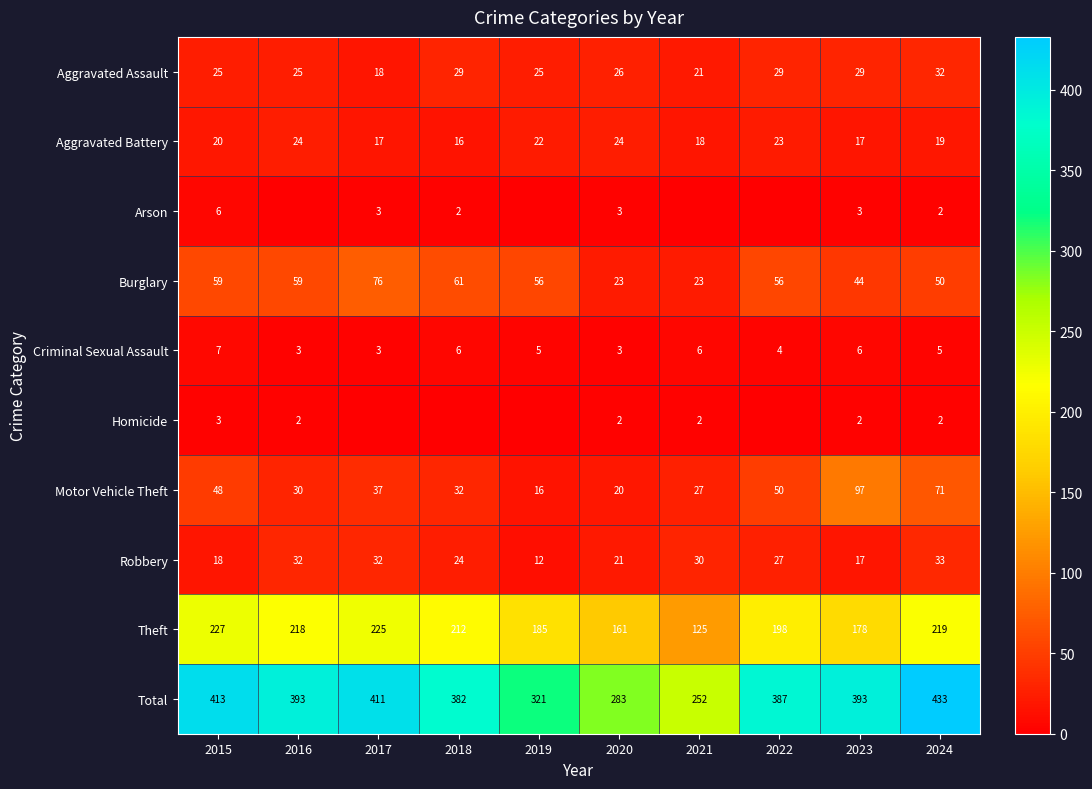

Which label corresponds to the smallest value in the chart?

2016